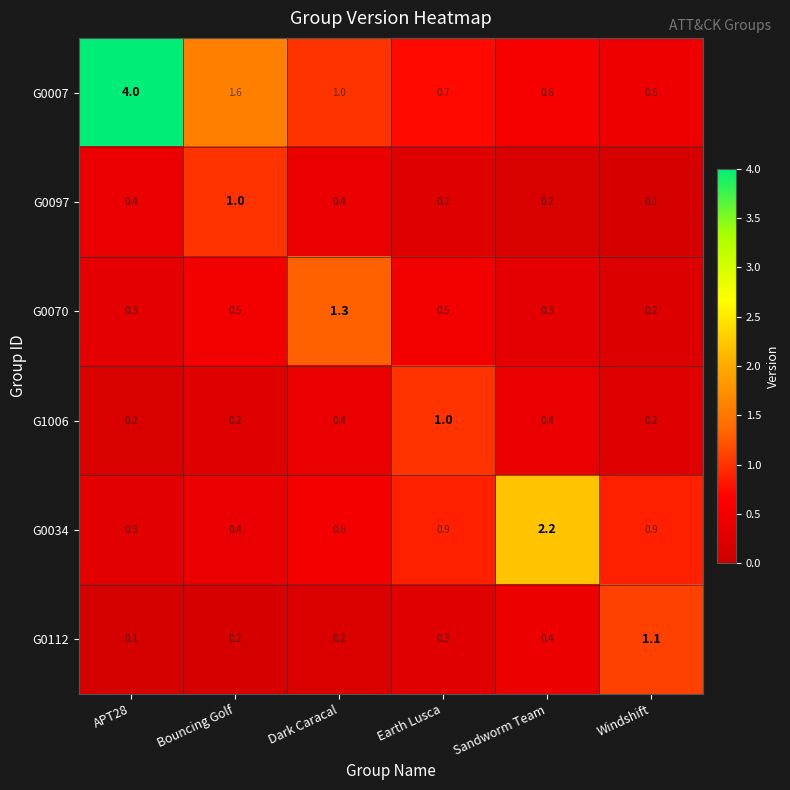

At which label does G0112 reach its minimum?

APT28